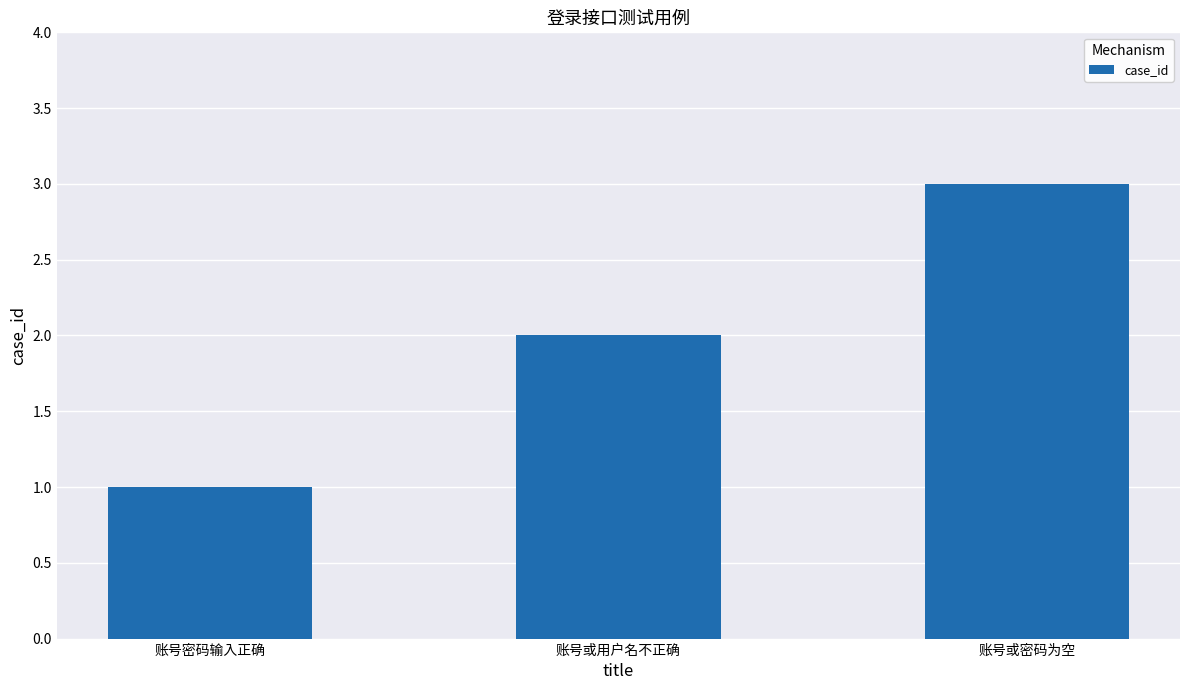

What is the minimum value shown in the chart?

1